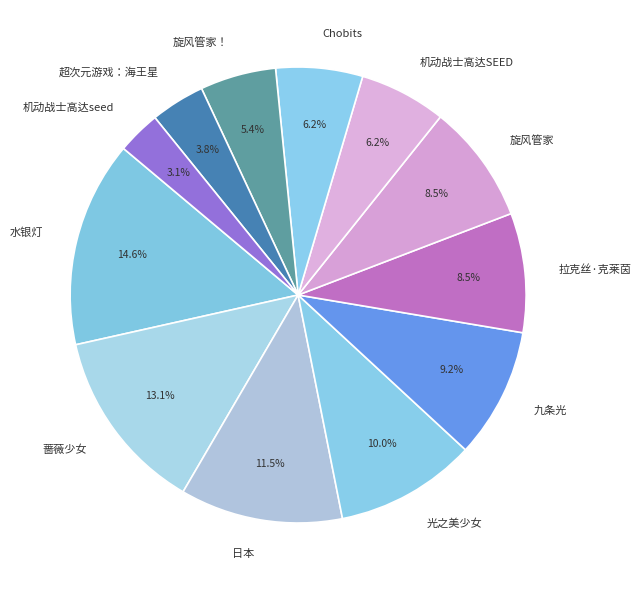

True or false: 九条光 accounts for 9% of the total.

True